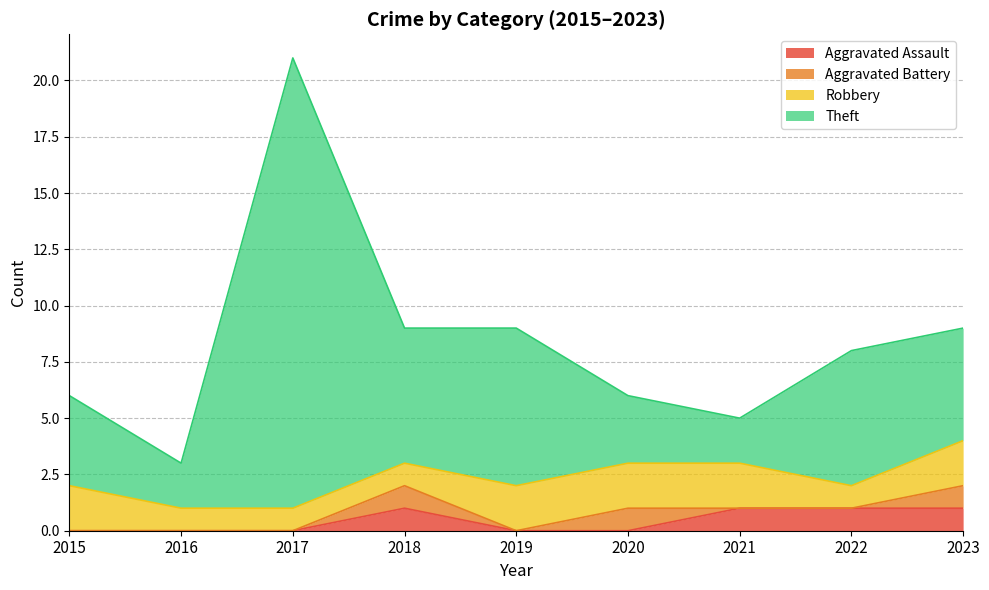

True or false: Aggravated Assault and Theft cross at least once.

False